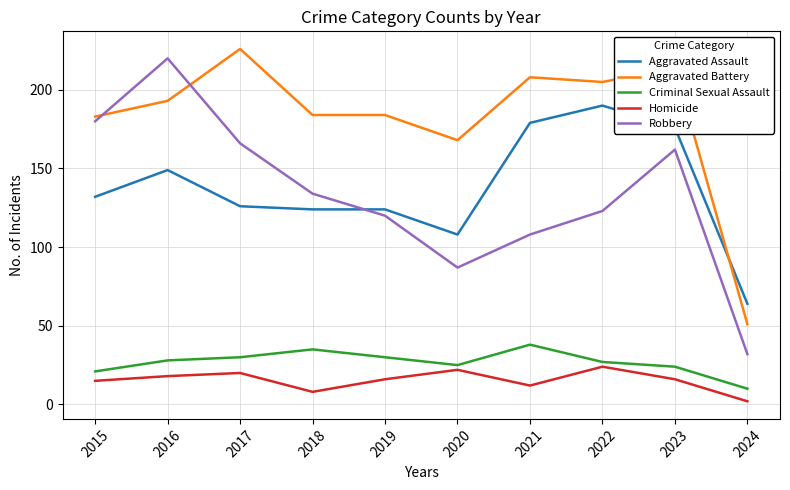

Rank the series at 2019 from lowest to highest value.

Homicide, Criminal Sexual Assault, Robbery, Aggravated Assault, Aggravated Battery